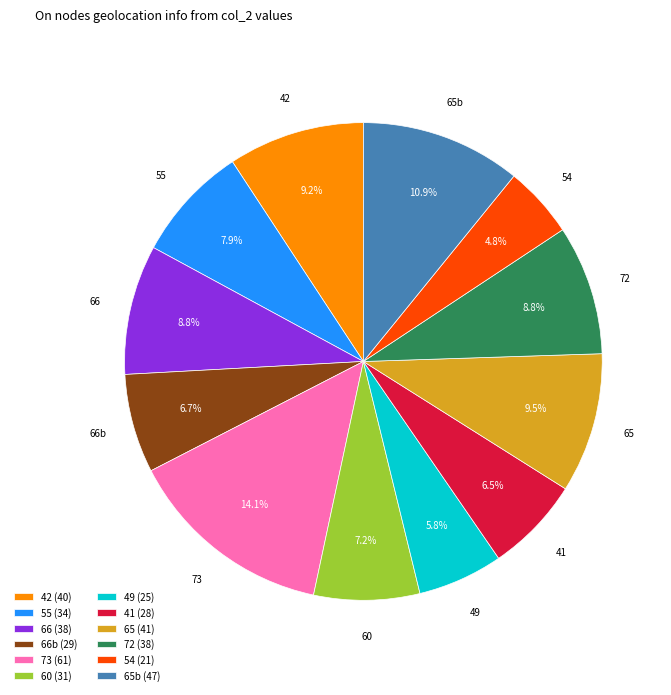

Does 65 (41) account for over 50% of the chart?

No